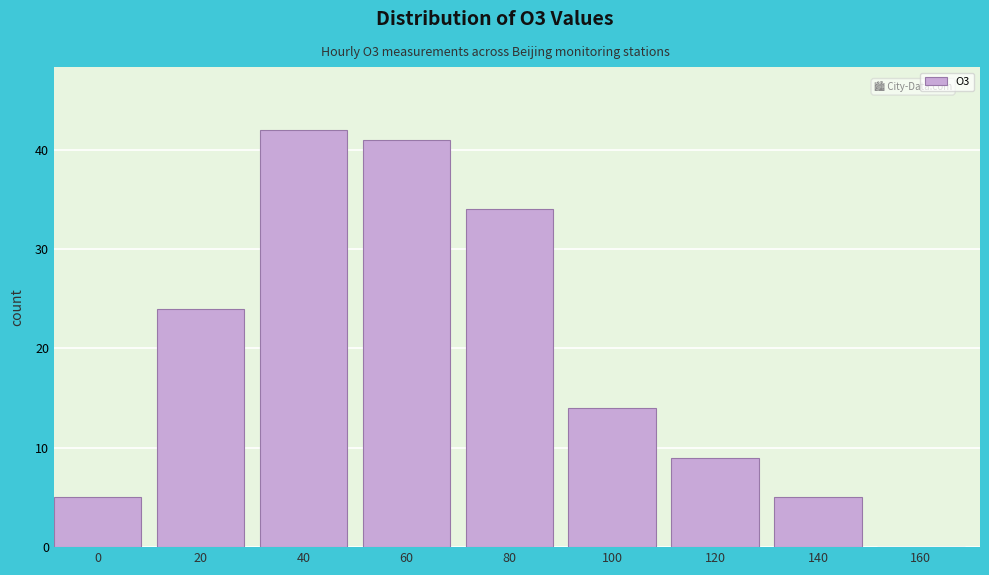

Reading left to right, transcribe all the data shown in this chart.

0=5	20=24	40=42	60=41	80=34	100=14	120=9	140=5	160=0